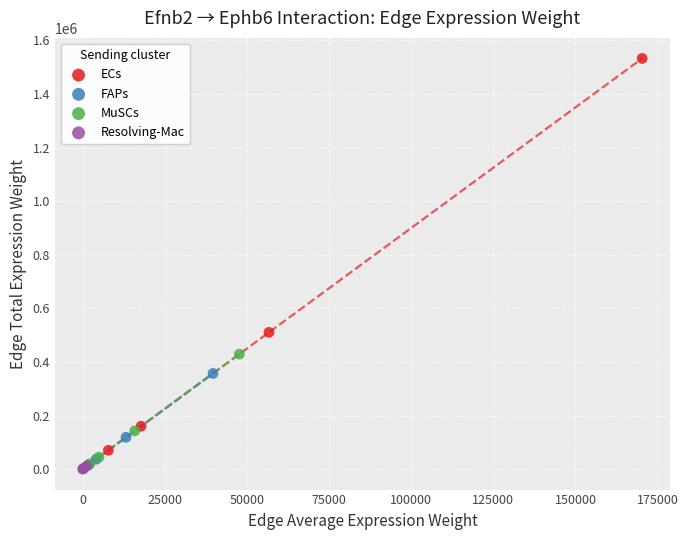

Which series contains the highest Y value?

ECs